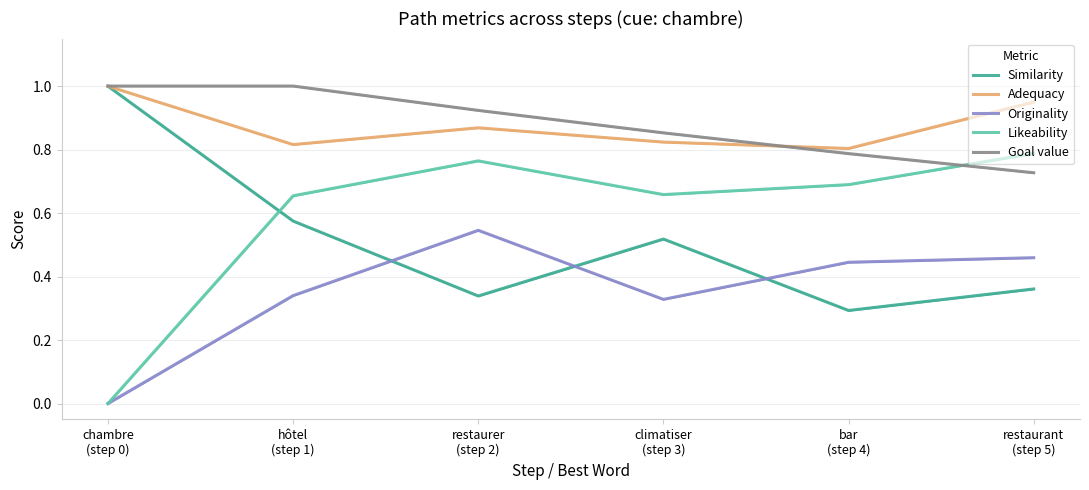

True or false: Originality has a value of 0.5 at climatiser
(step 3).

False